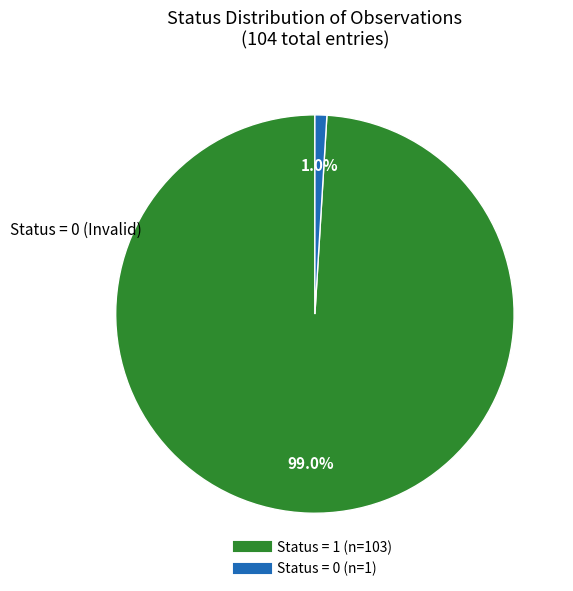

Is there a majority slice in this chart?

Yes